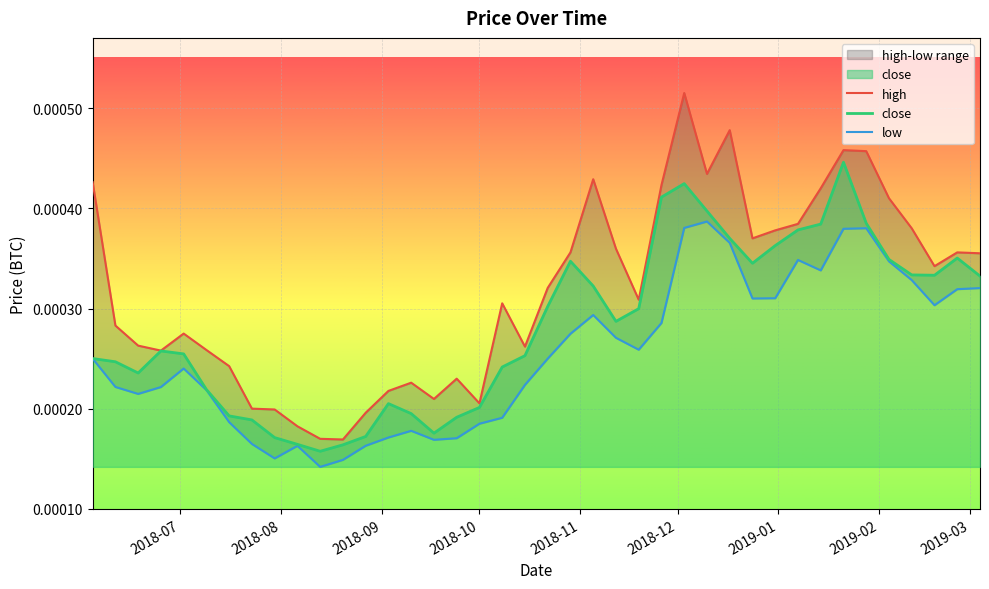

How many lines are shown in the chart?

3